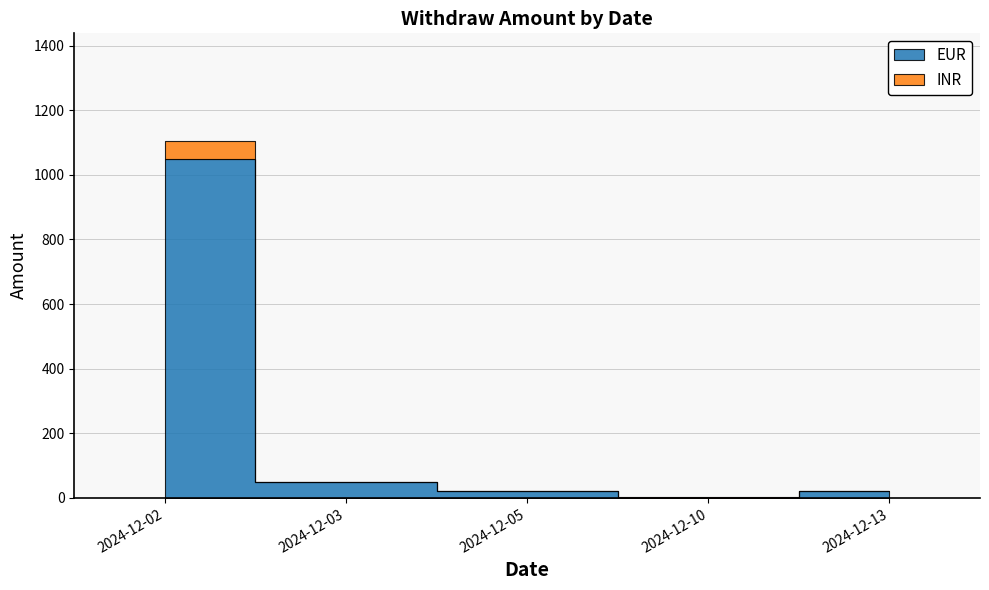

True or false: EUR has more than 2 interior local peaks.

False